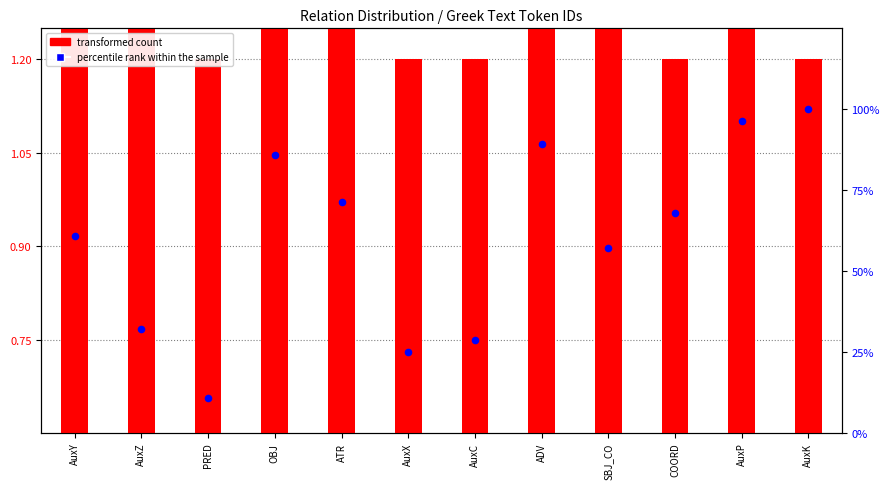

What are all the series names shown in the legend?

transformed count, percentile rank within the sample